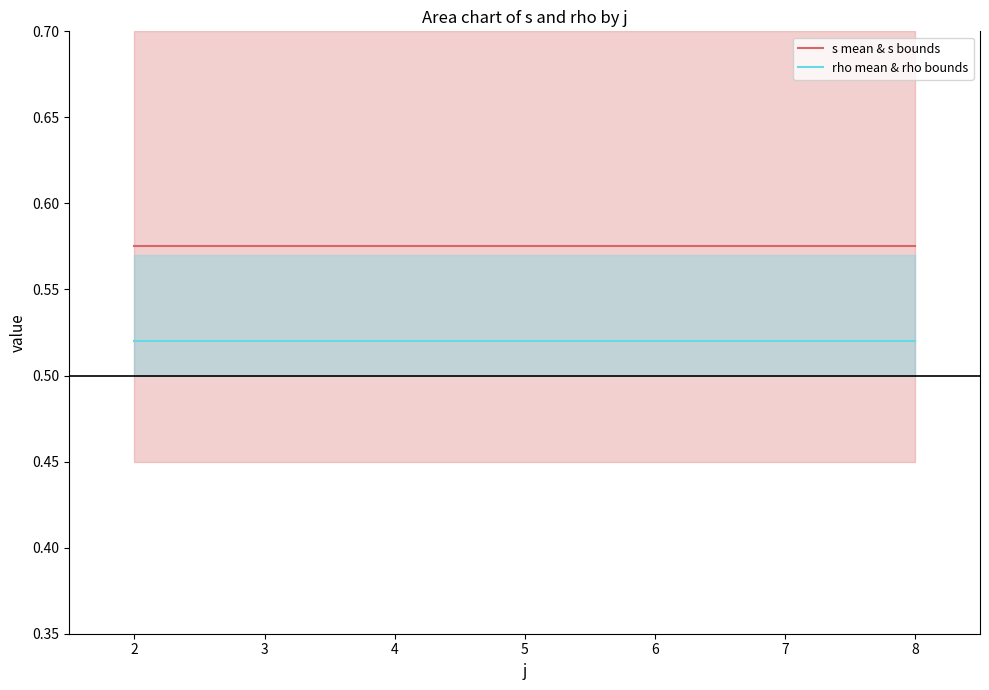

What is the value of the rho mean & rho bounds point at the 5th from the left?

0.5